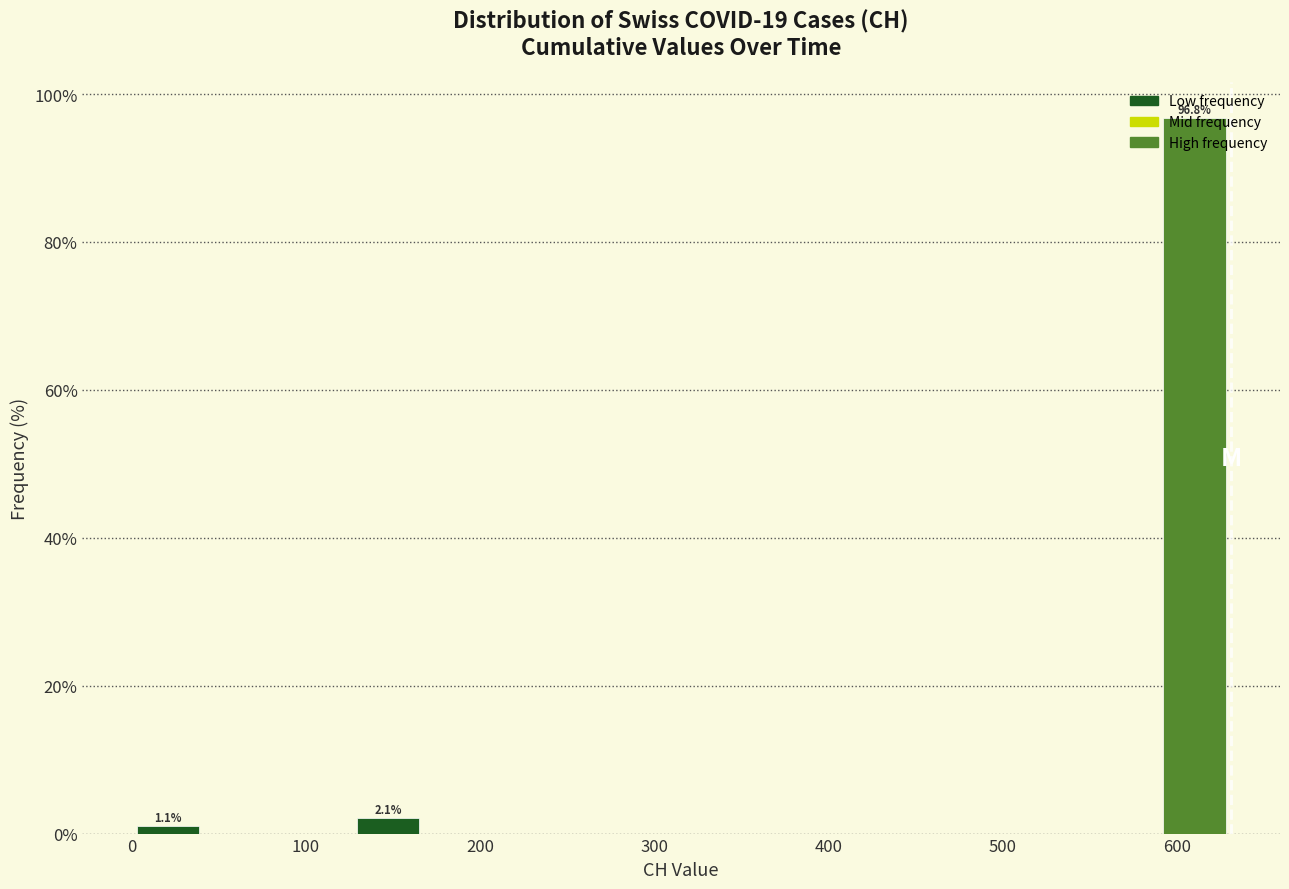

Which range on the x-axis has the tallest bar?

590 to 630